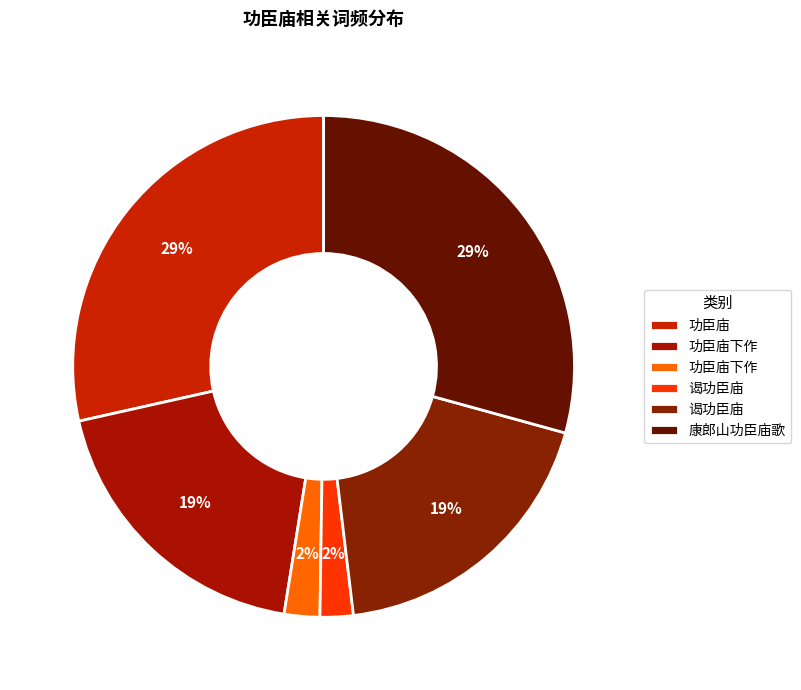

To the nearest percent, what is the average slice percentage?

17%